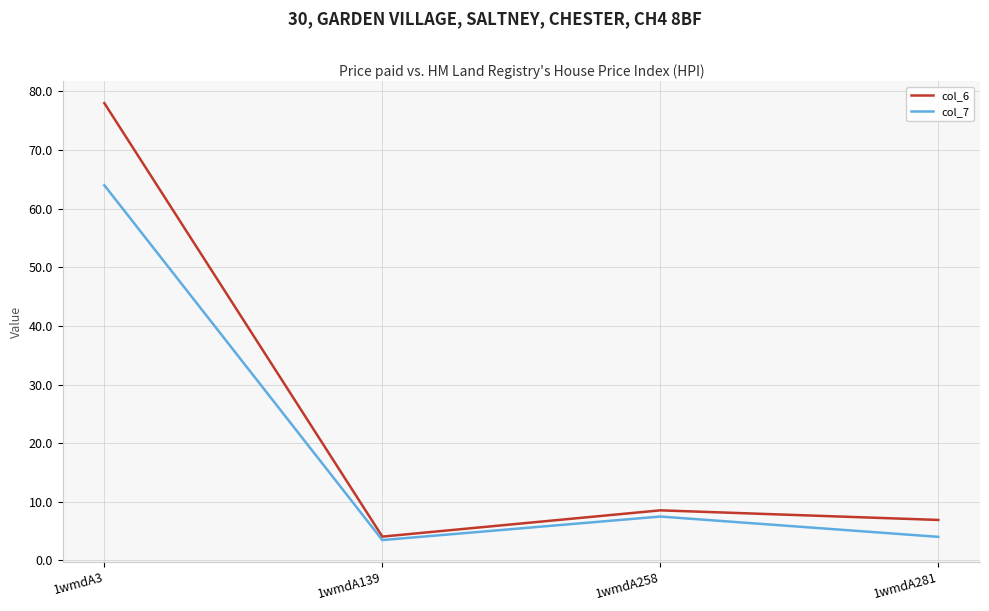

Reading left to right, transcribe all the data shown in this chart.

col_6: 1wmdA3=78.0	1wmdA139=4.1	1wmdA258=8.5	1wmdA281=6.9
col_7: 1wmdA3=64.0	1wmdA139=3.5	1wmdA258=7.5	1wmdA281=4.0